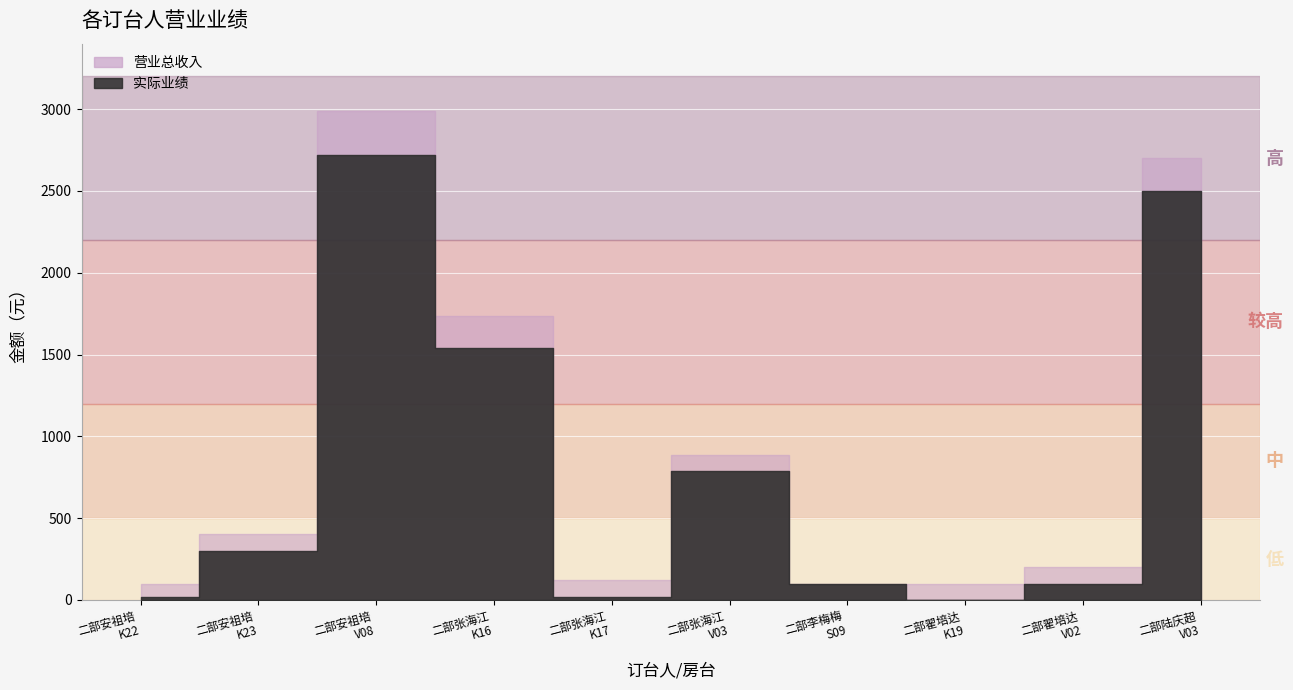

What are all the series names shown in the legend?

实际业绩, 营业总收入